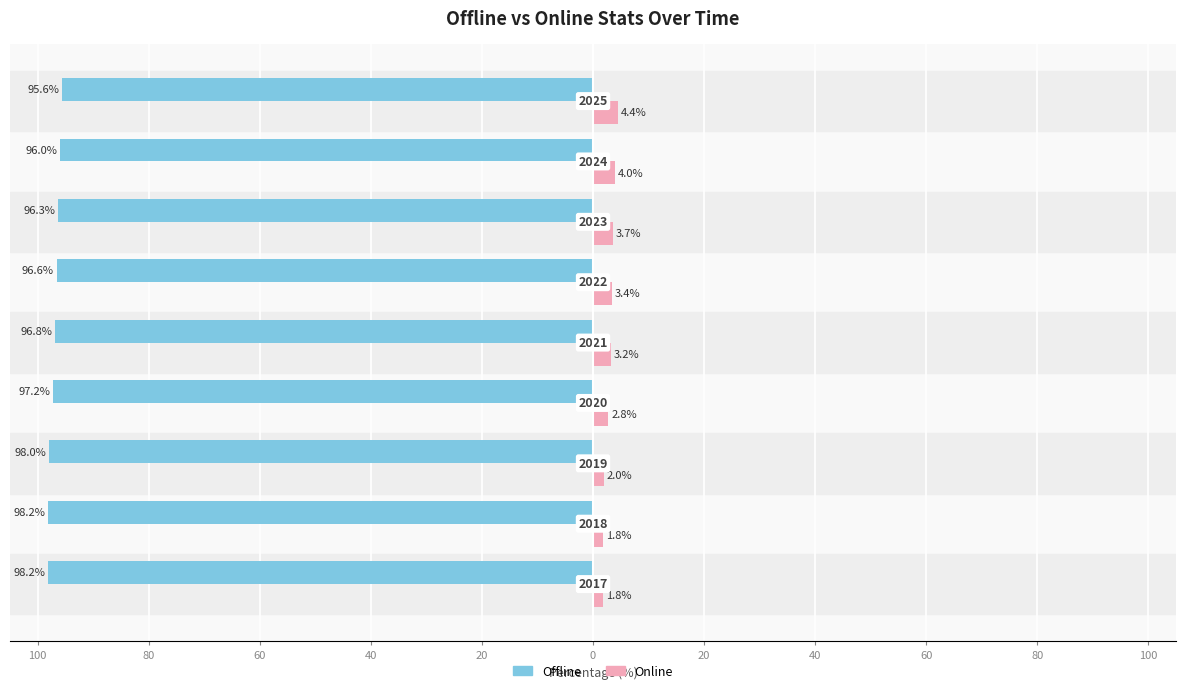

Reading left to right, transcribe all the data shown in this chart.

Offline: 100=-98.2	80=-98.2	60=-98.0	40=-97.2	20=-96.8	0=-96.6	20=-96.3	40=-96.0	60=-95.6
Online: 100=1.8	80=1.8	60=2.0	40=2.8	20=3.2	0=3.4	20=3.7	40=4.0	60=4.4